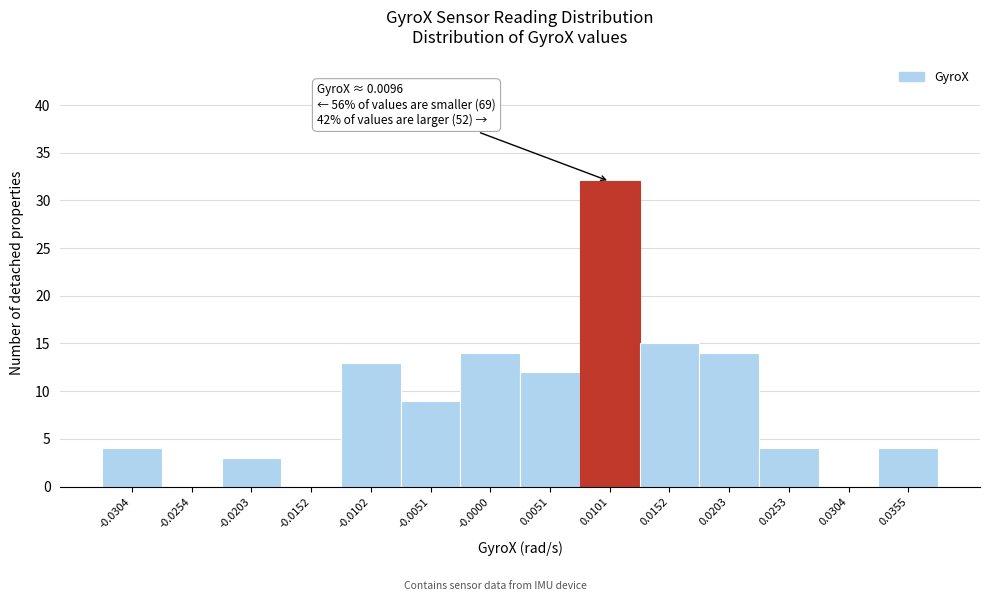

Which range on the x-axis has the tallest bar?

0.008 to 0.013